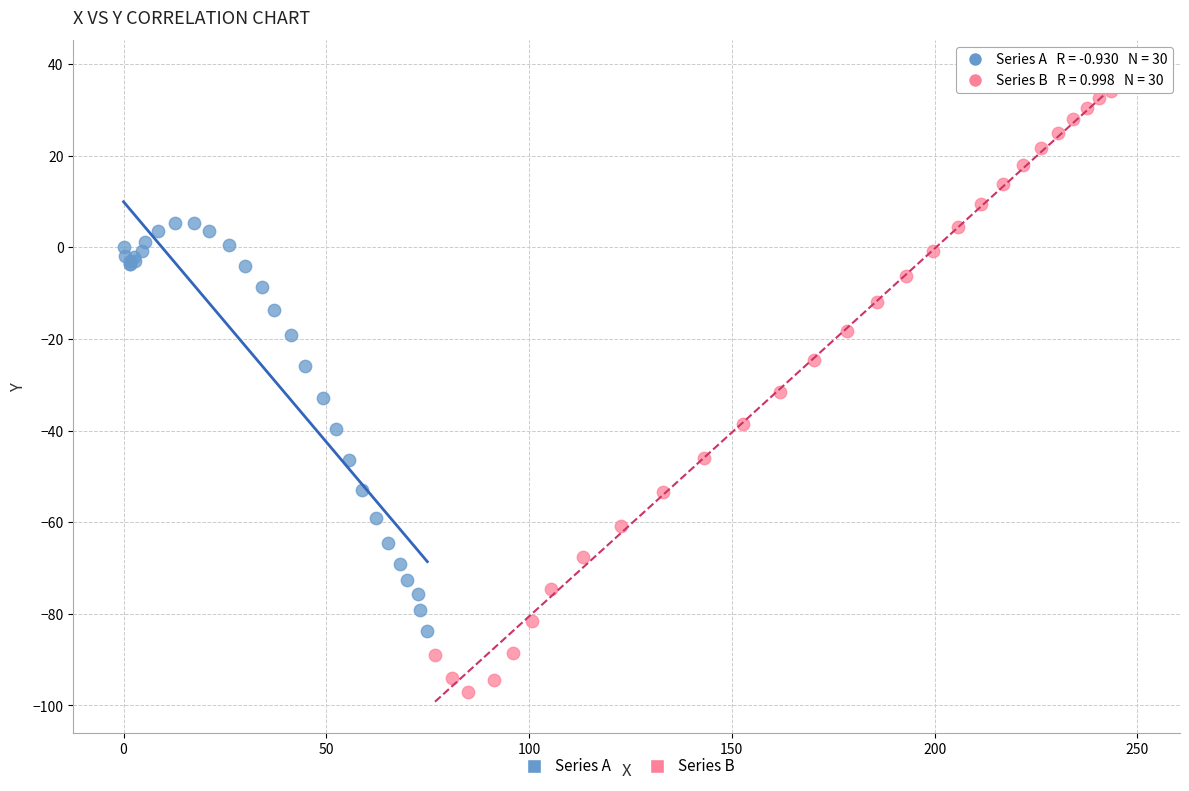

Which series has the largest Y range (max minus min)?

Series B